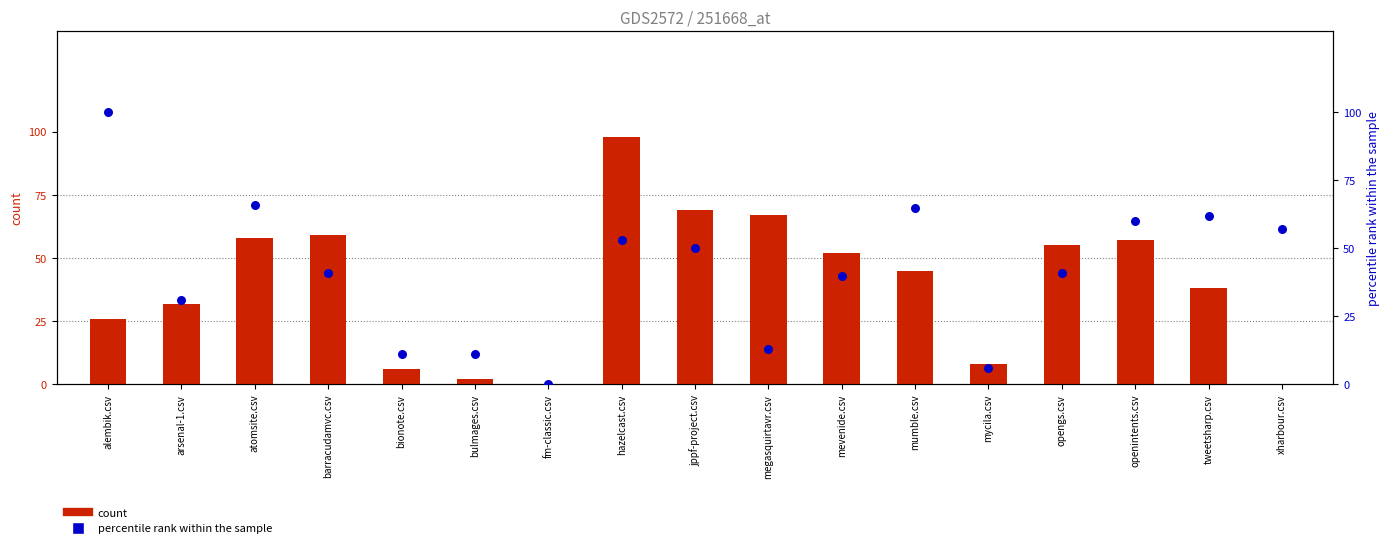

Which series reaches the minimum Y coordinate?

hazelcast.csv